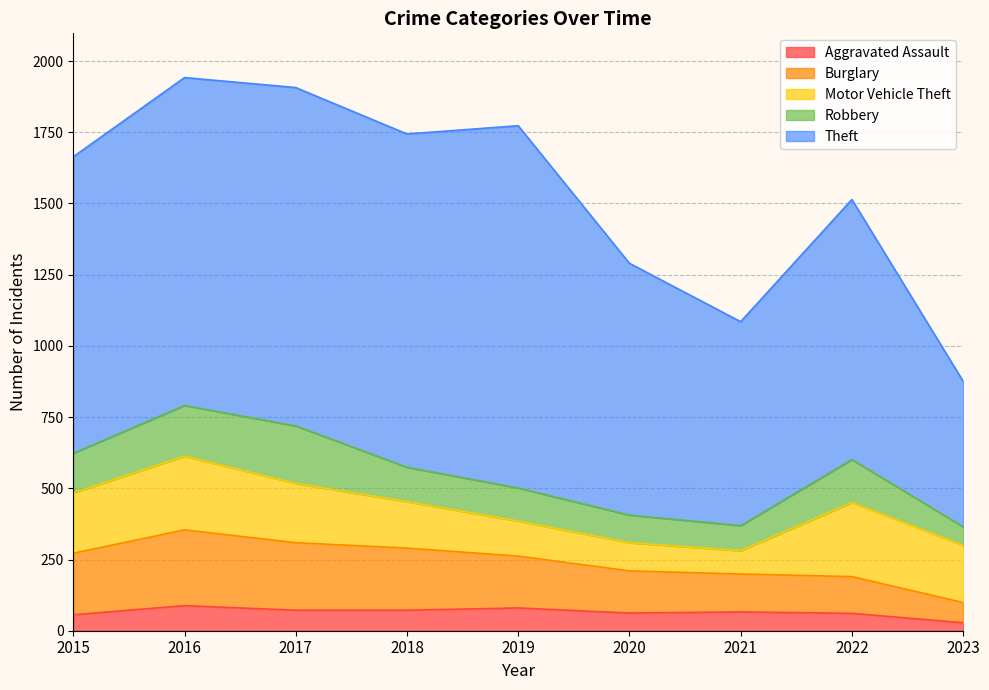

What is the sum of all Robbery values?

1157